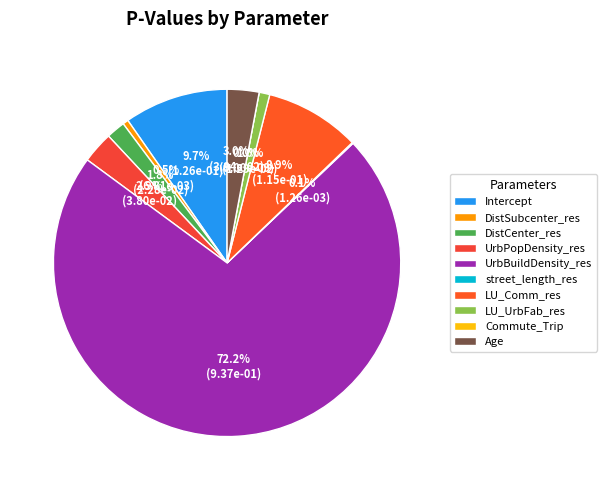

The UrbPopDensity_res slice represents 1% of the pie. True or false?

False